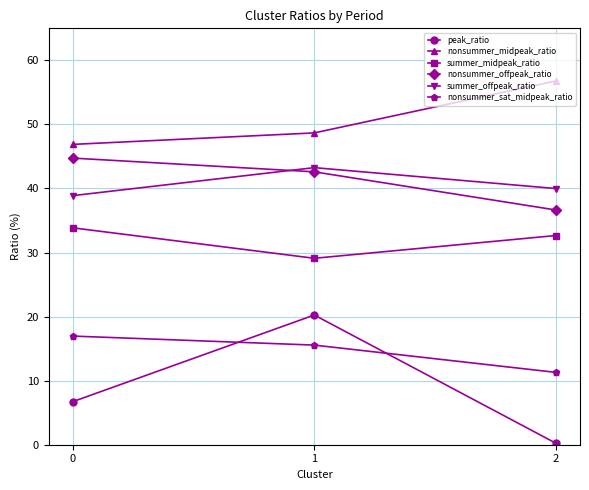

Reading left to right, extract all data points from this chart.

peak_ratio: 6.7	20.2	0.2
nonsummer_midpeak_ratio: 46.9	48.7	56.8
summer_midpeak_ratio: 33.9	29.1	32.7
nonsummer_offpeak_ratio: 44.7	42.6	36.6
summer_offpeak_ratio: 38.9	43.3	40.0
nonsummer_sat_midpeak_ratio: 17.0	15.6	11.3